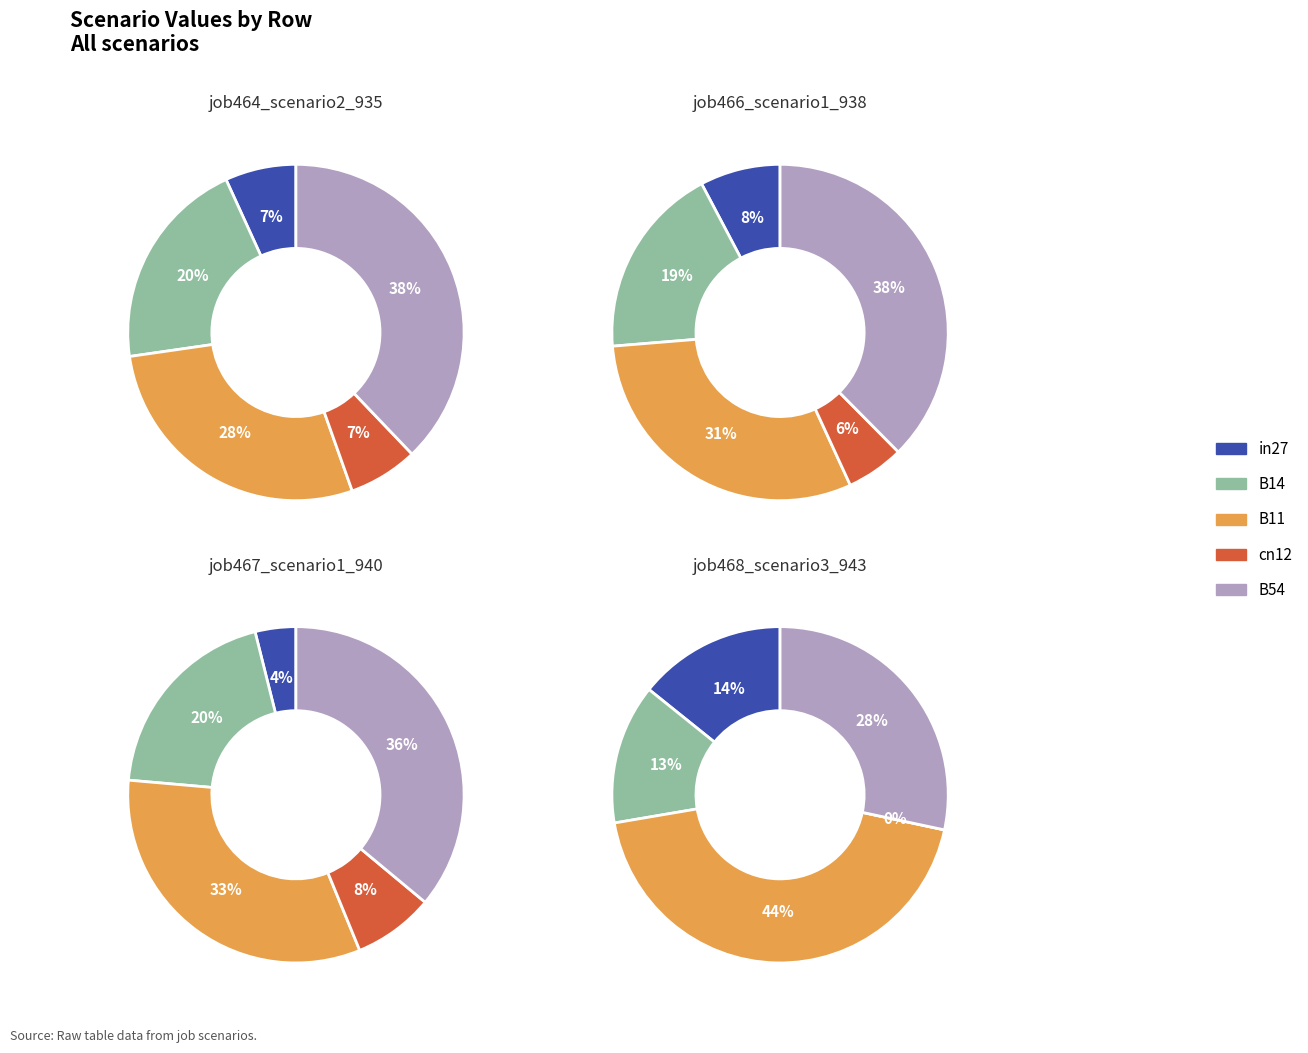

Is it true that B14 is 20% of the pie?

True